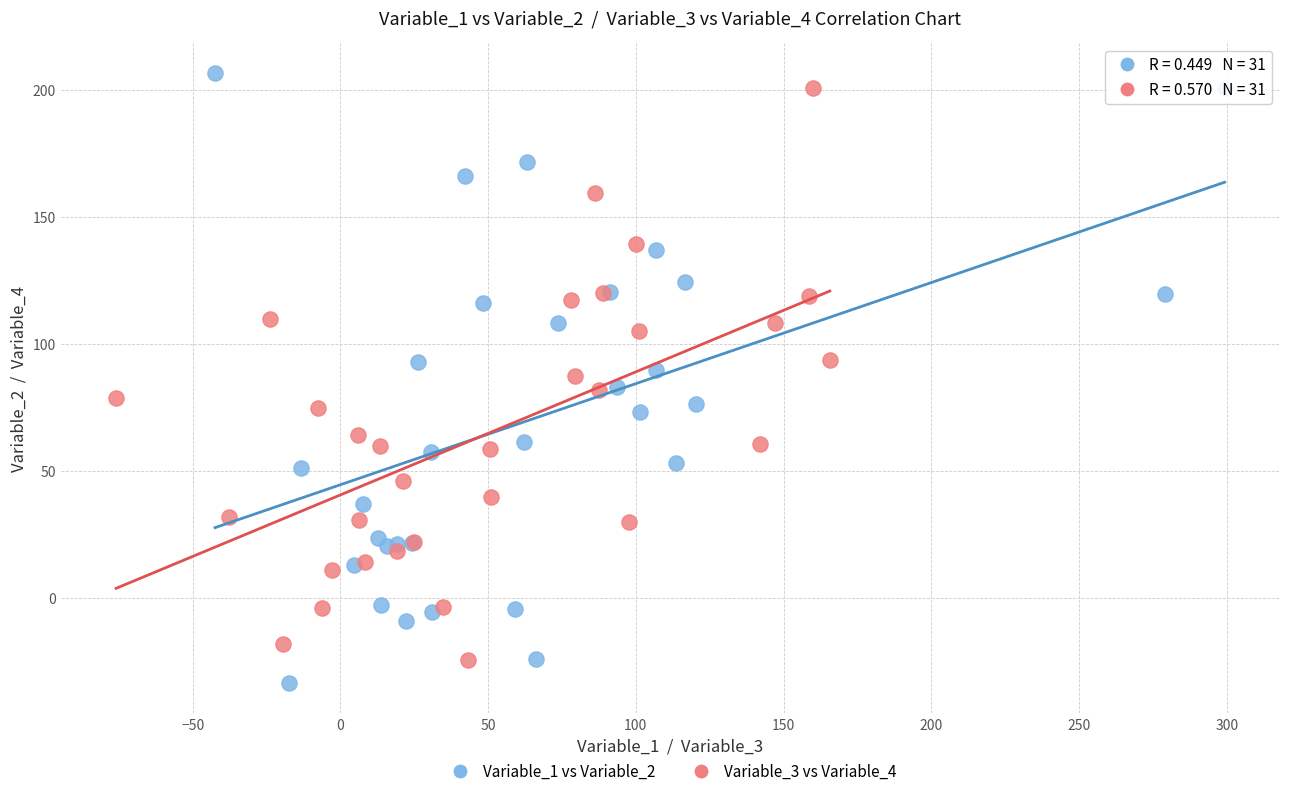

Which series contains the lowest Y value?

Variable_1 vs Variable_2